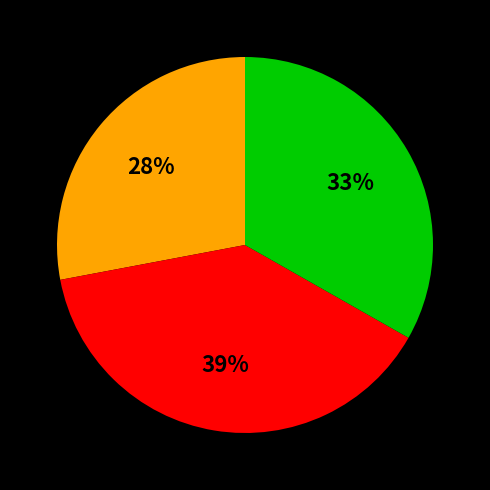

Is there a majority slice in this chart?

No